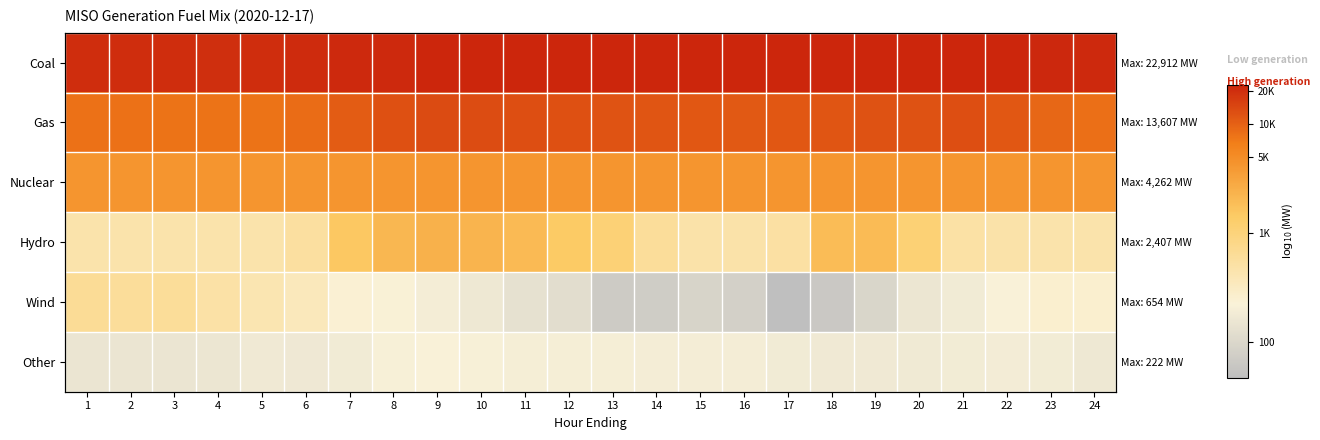

List the labels in order of Other value, largest first.

9, 10, 8, 11, 12, 13, 14, 15, 16, 22, 21, 23, 17, 7, 20, 19, 18, 5, 6, 24, 4, 2, 1, 3